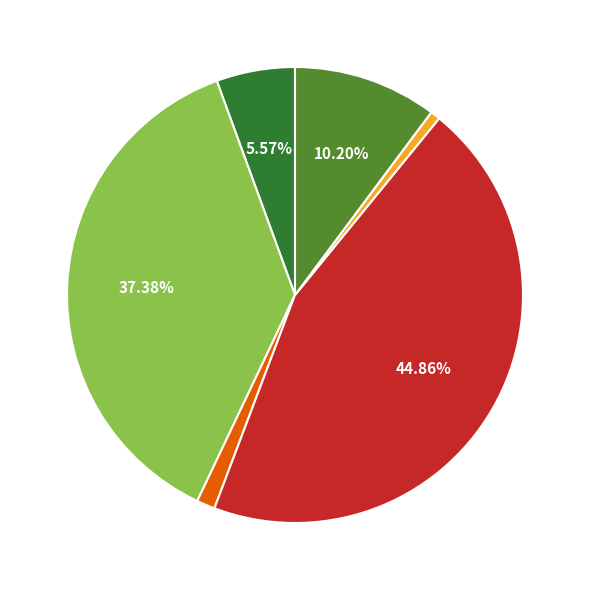

Does any single category account for the majority?

No